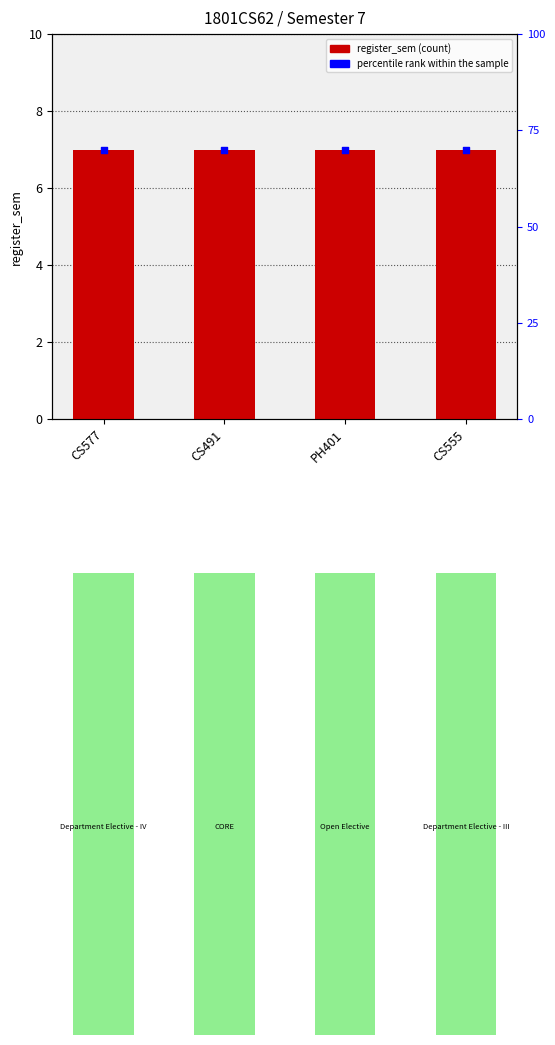

Which series contains the highest Y value?

percentile rank within the sample